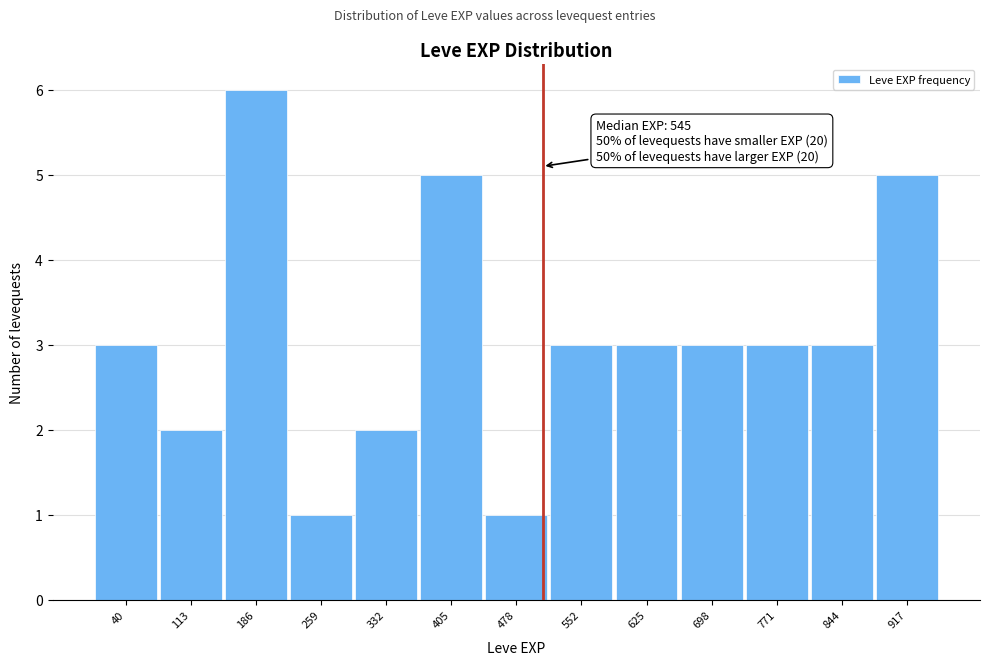

Reading right to left, transcribe all the data shown in this chart.

5	3	3	3	3	3	1	5	2	1	6	2	3